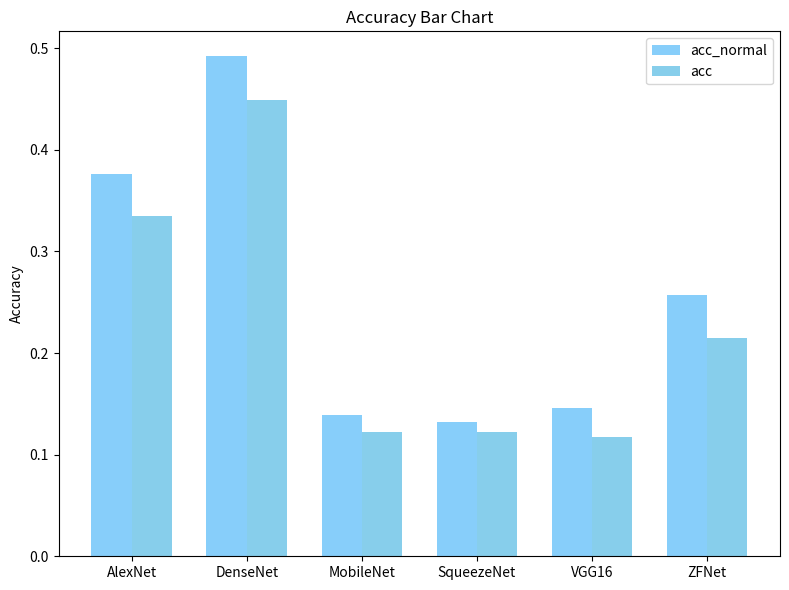

Which series changed the most between SqueezeNet and VGG16?

acc_normal